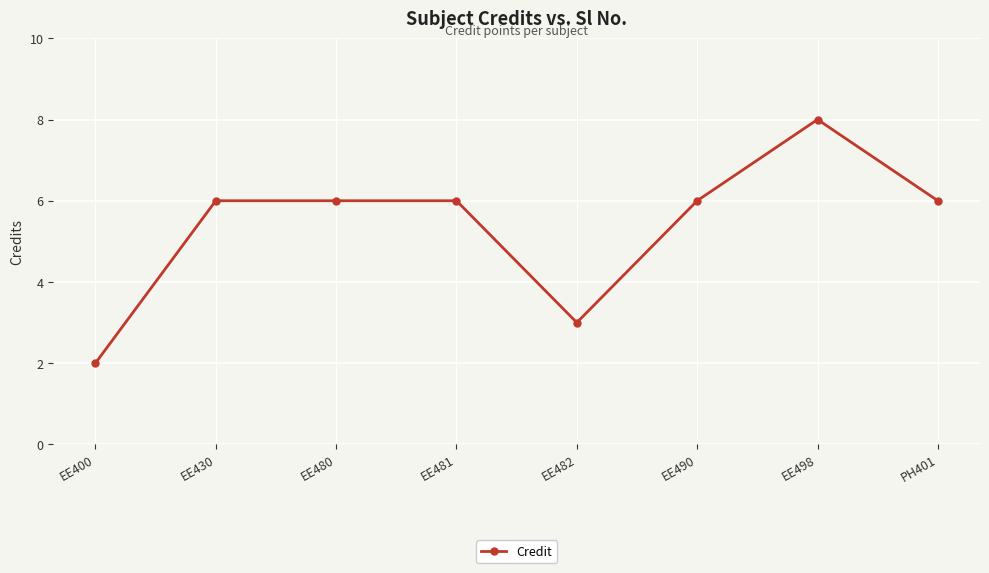

Reading left to right, list all the values displayed in this chart.

EE400=2	EE430=6	EE480=6	EE481=6	EE482=3	EE490=6	EE498=8	PH401=6